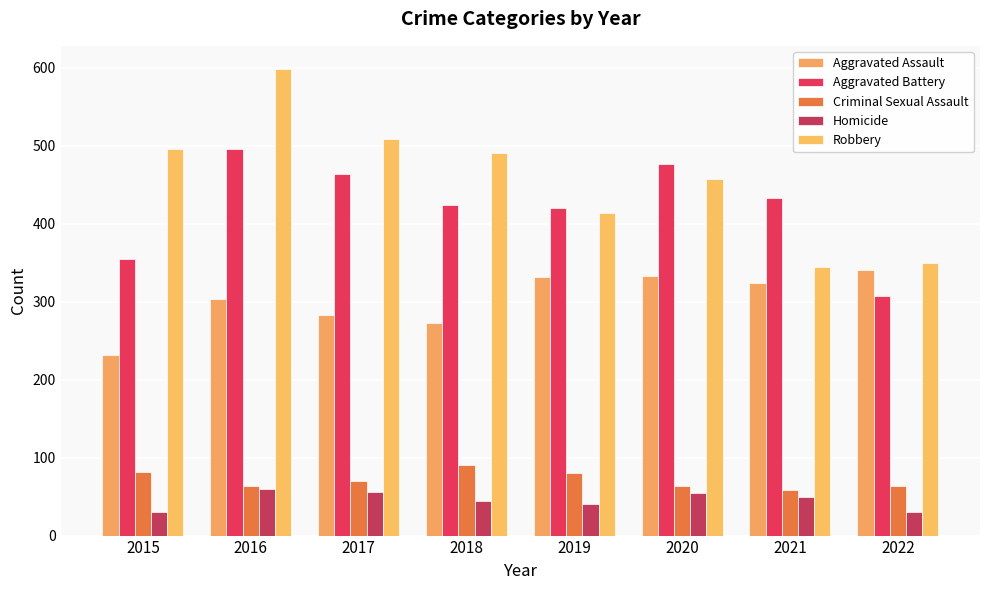

Count the number of categories in the chart.

8